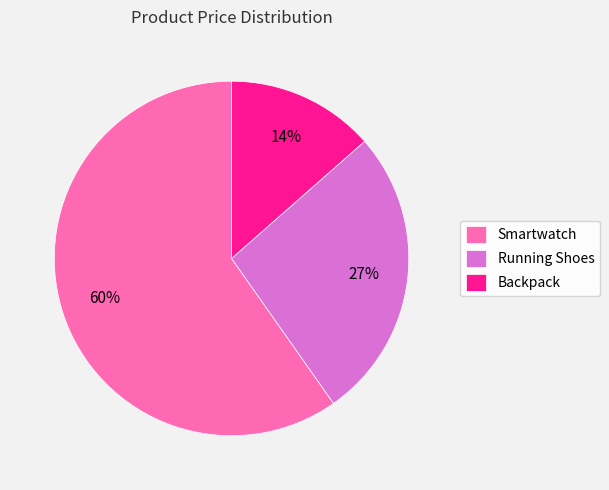

To the nearest percent, what is the combined percentage of Running Shoes and Smartwatch?

86%